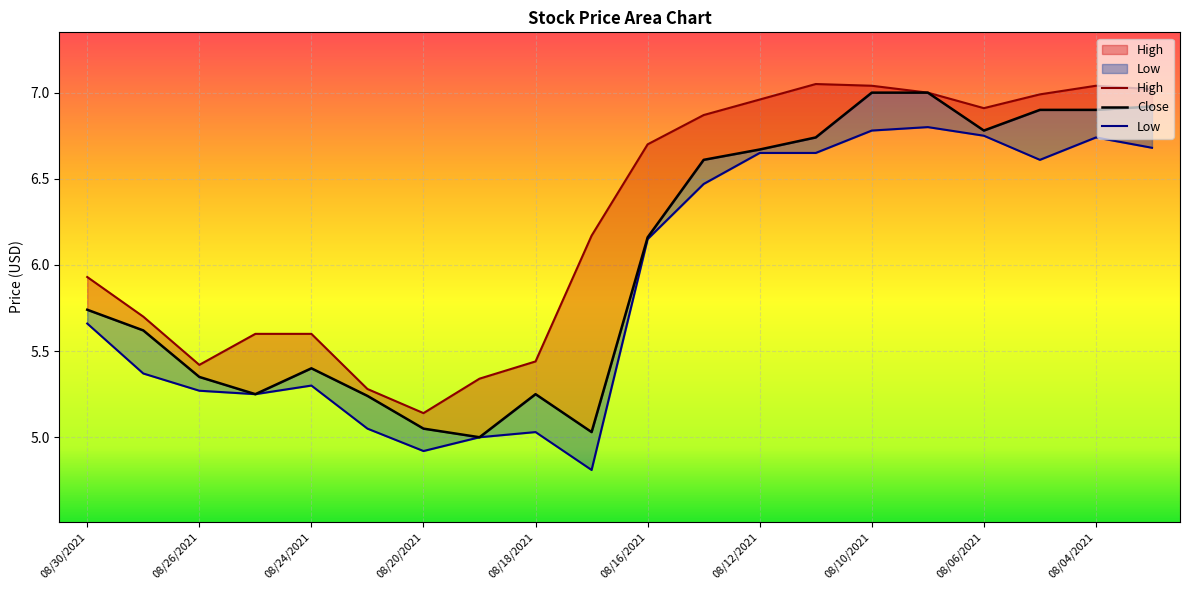

True or false: Low and Close cross at least once.

False